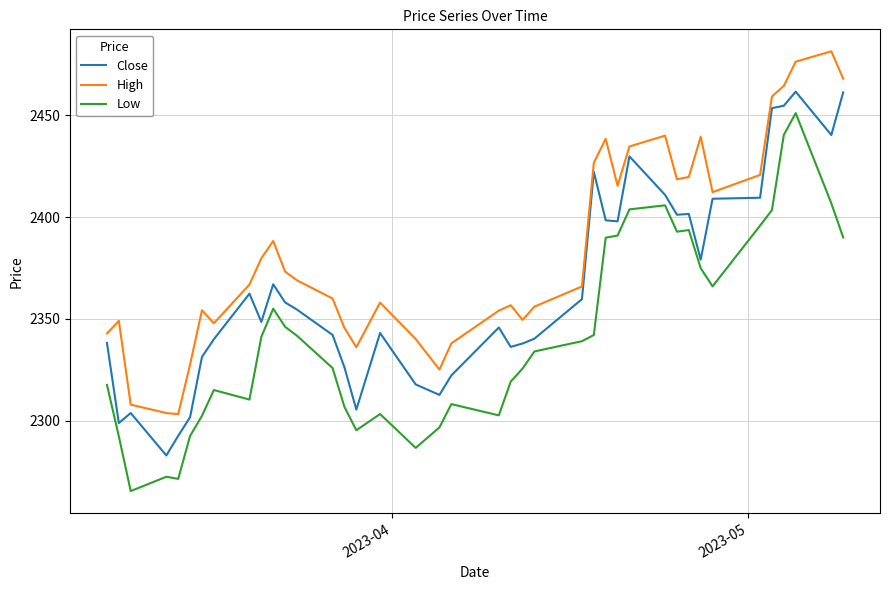

At how many categories does at least one series exceed 2390?

15